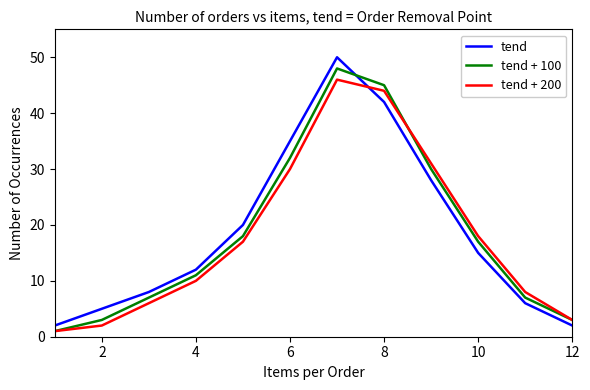

Between 2 and 10, which series saw the biggest shift?

tend + 200